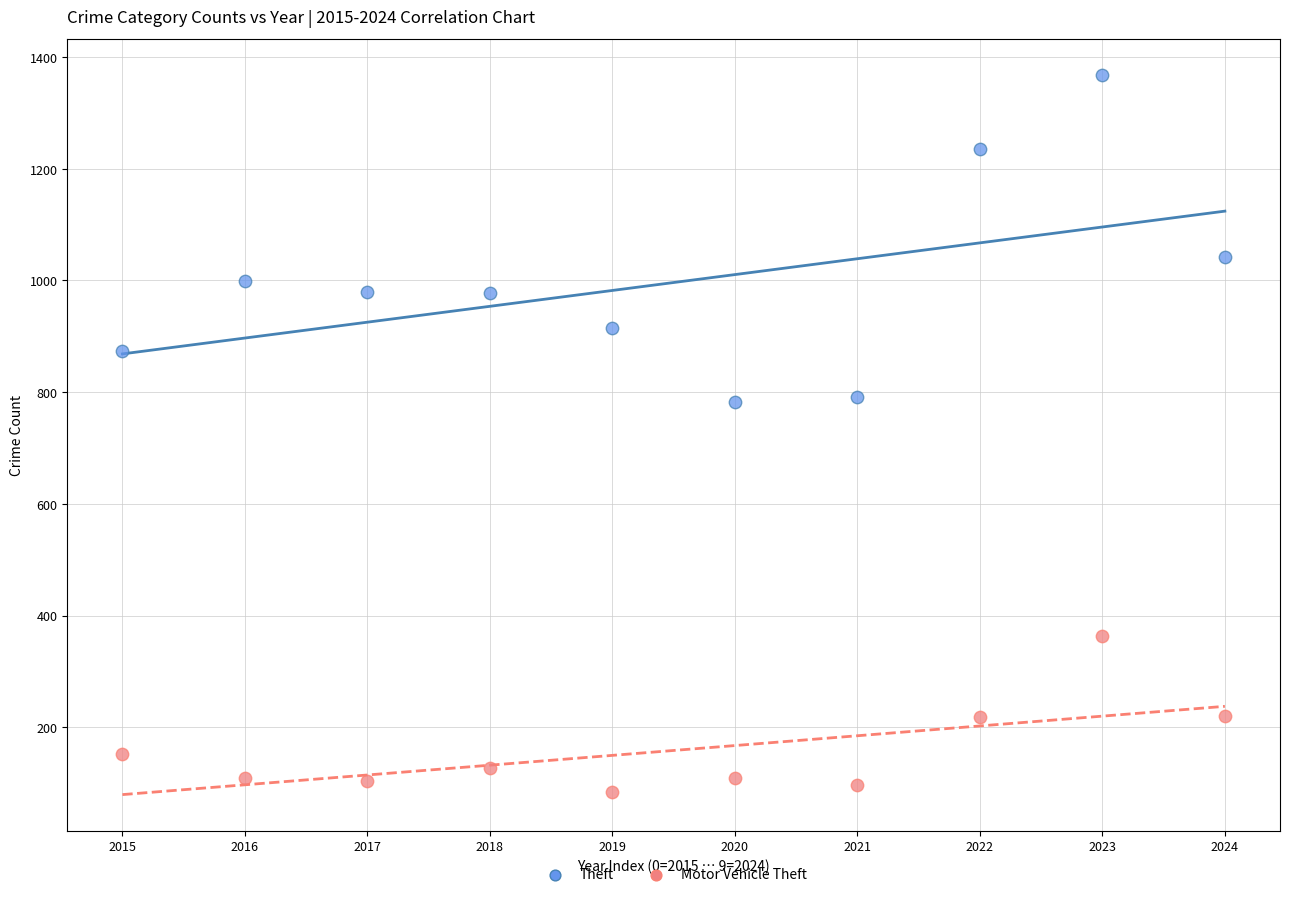

In the Theft series, what Y value is closest to 1075?

1042